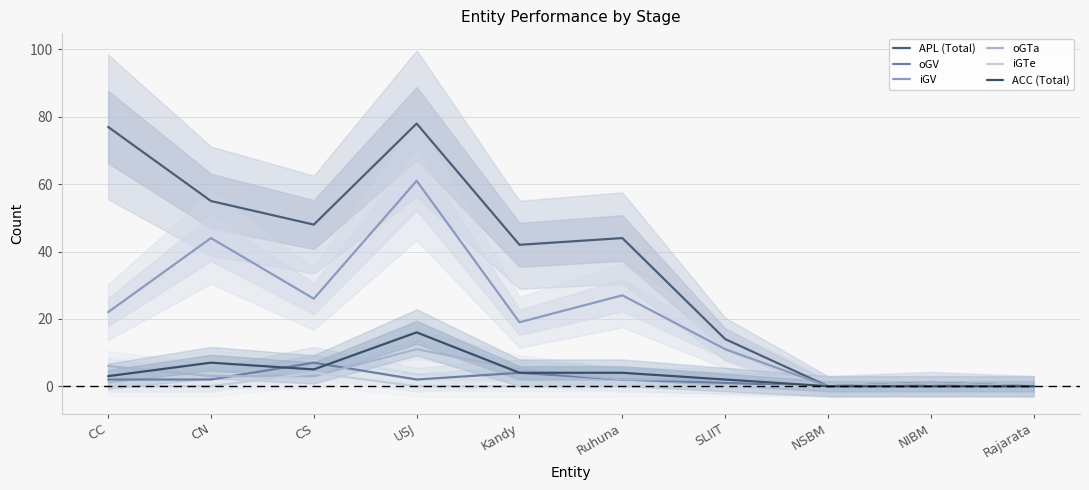

Which has a higher value, NIBM or Kandy?

Kandy